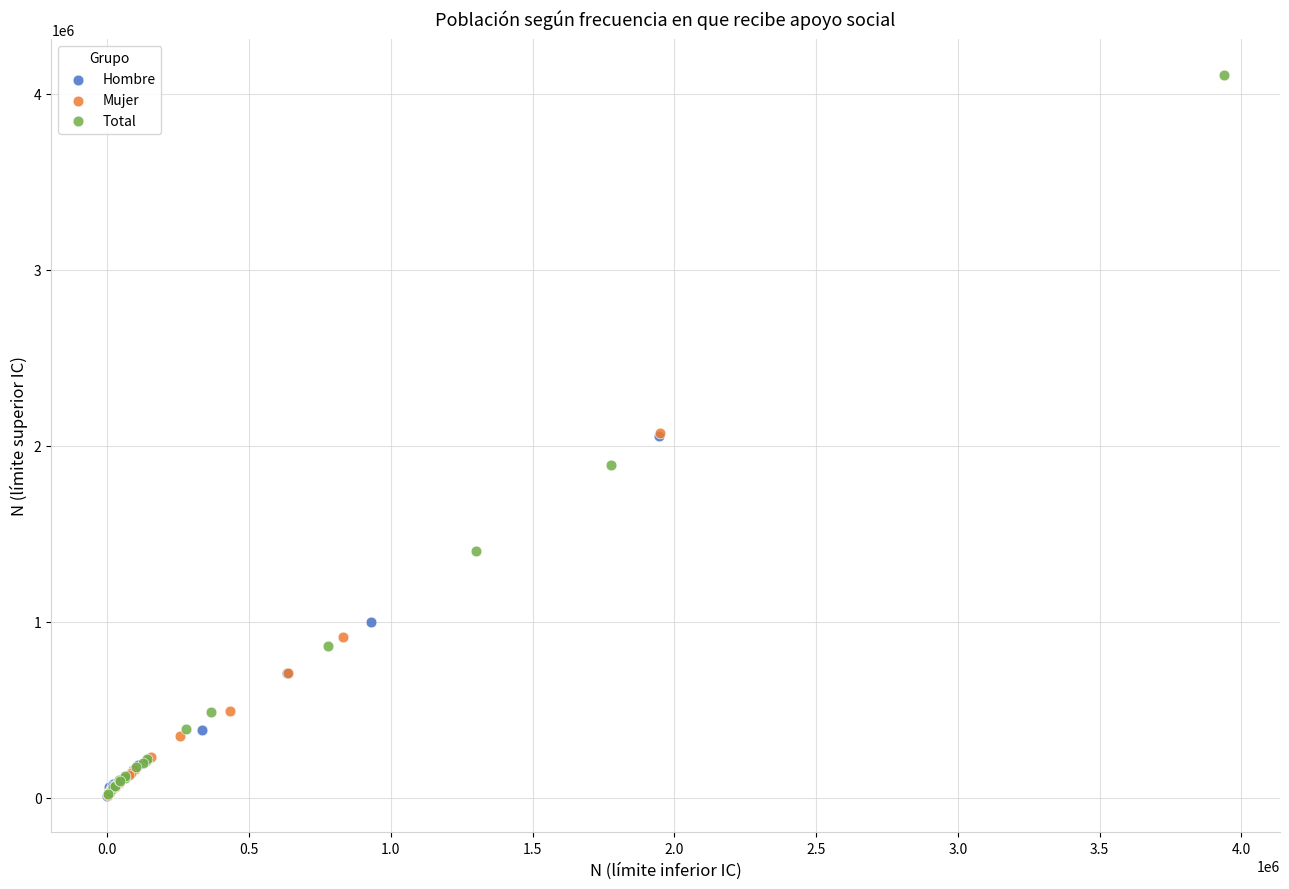

Which series contains the highest Y value?

Total